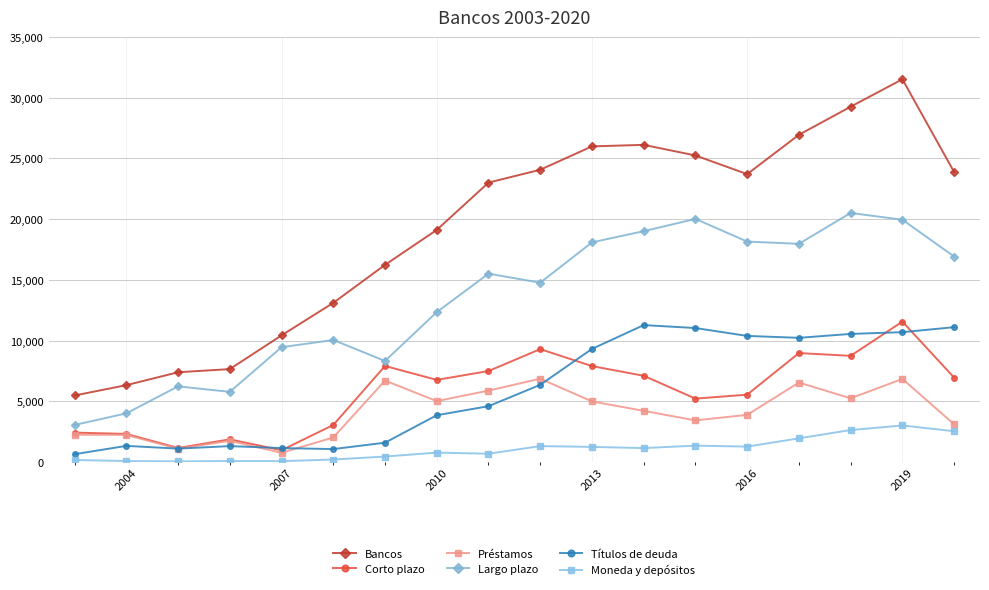

Which series has the largest total across all categories?

Bancos